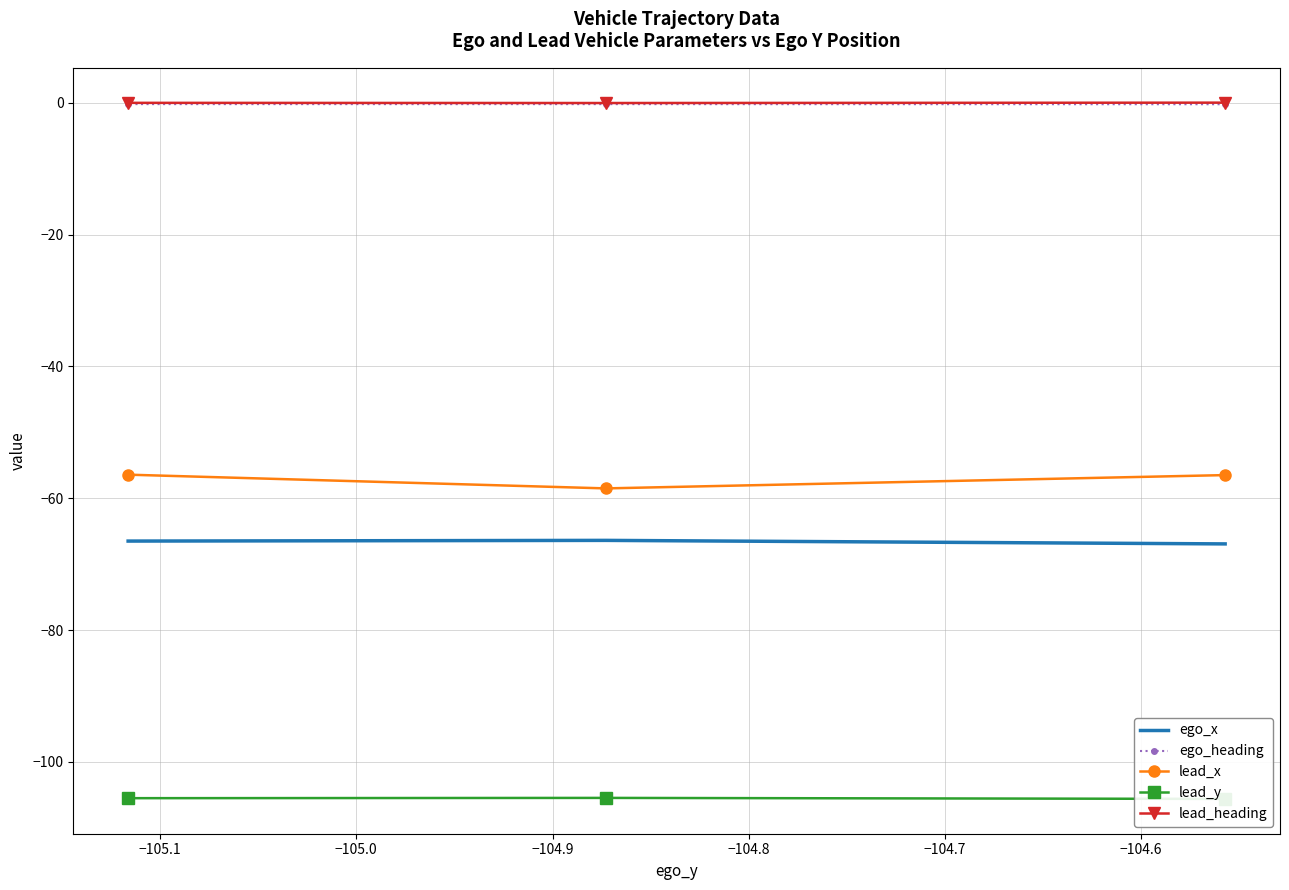

What is the difference between the highest and lowest values at −105.1?

105.4